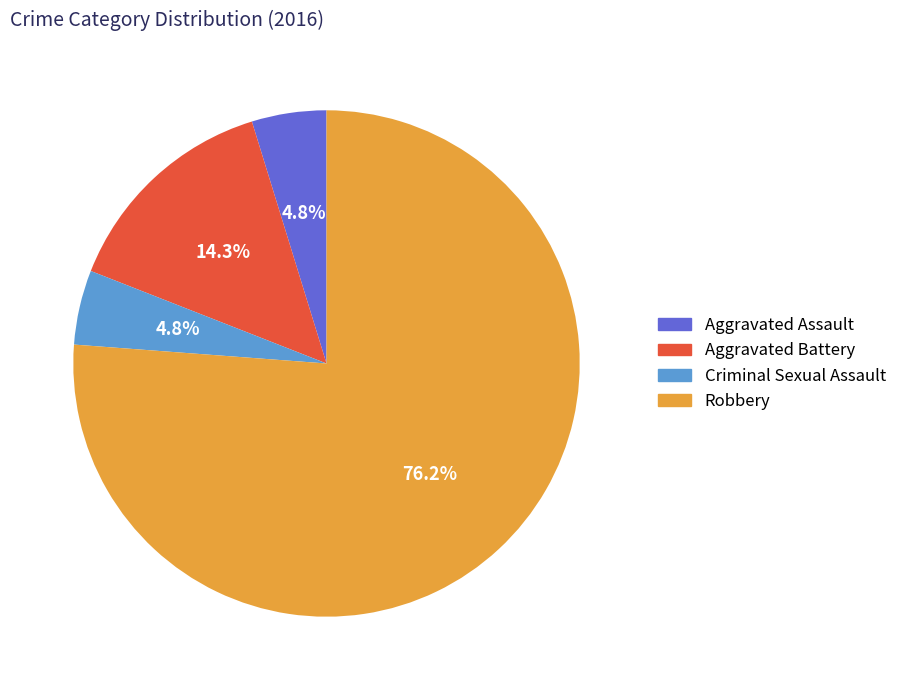

Is the sum of Aggravated Assault and Robbery greater than half?

Yes